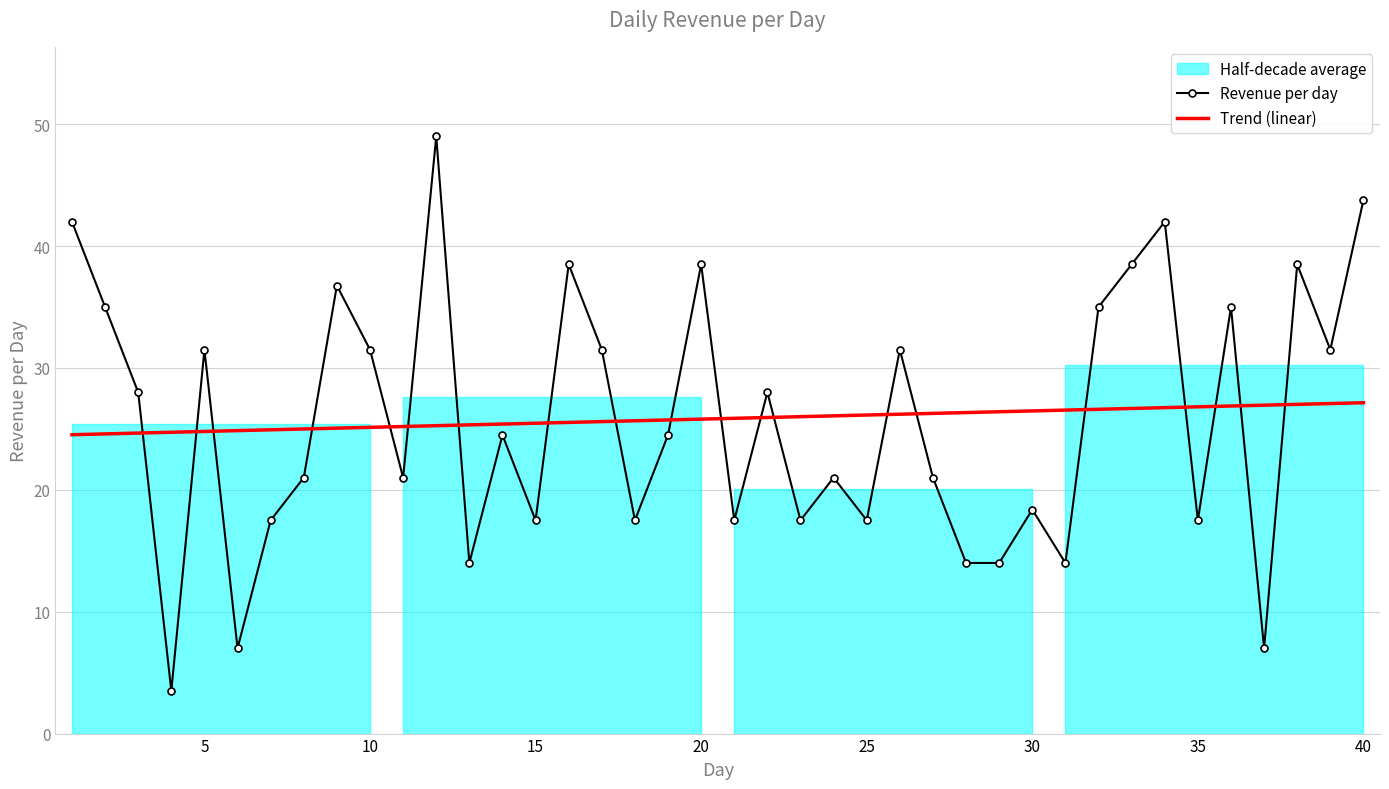

What is the maximum value for Revenue per day?

49.0